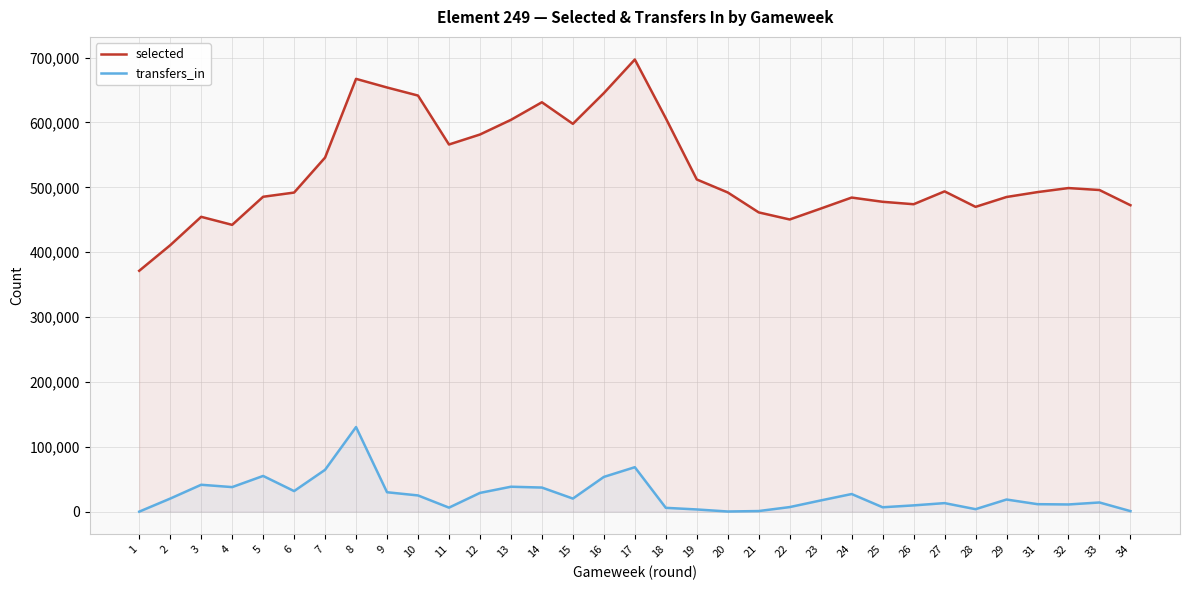

Which label corresponds to the largest value in the chart?

17